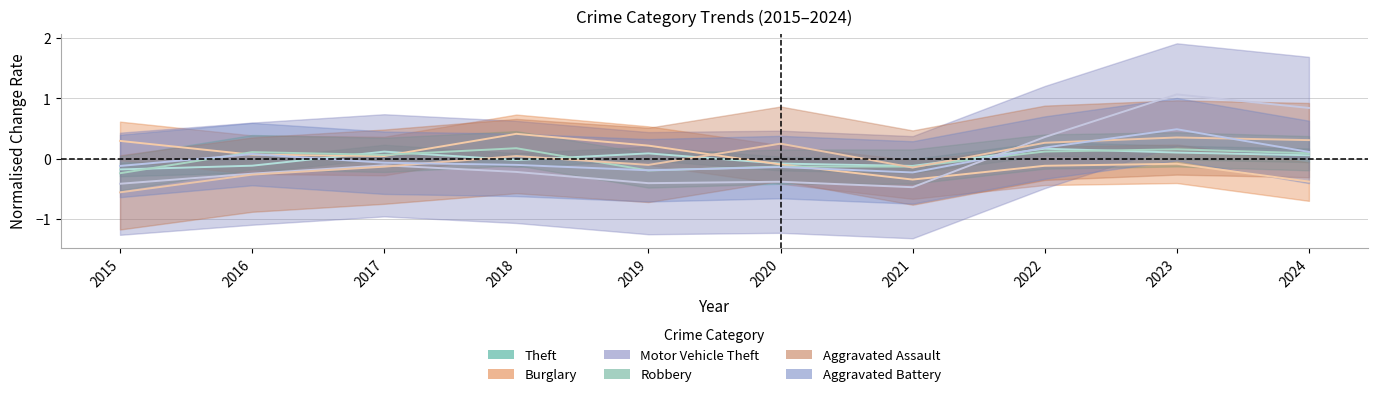

What is the spread (max minus min) of values at 2020?

0.6